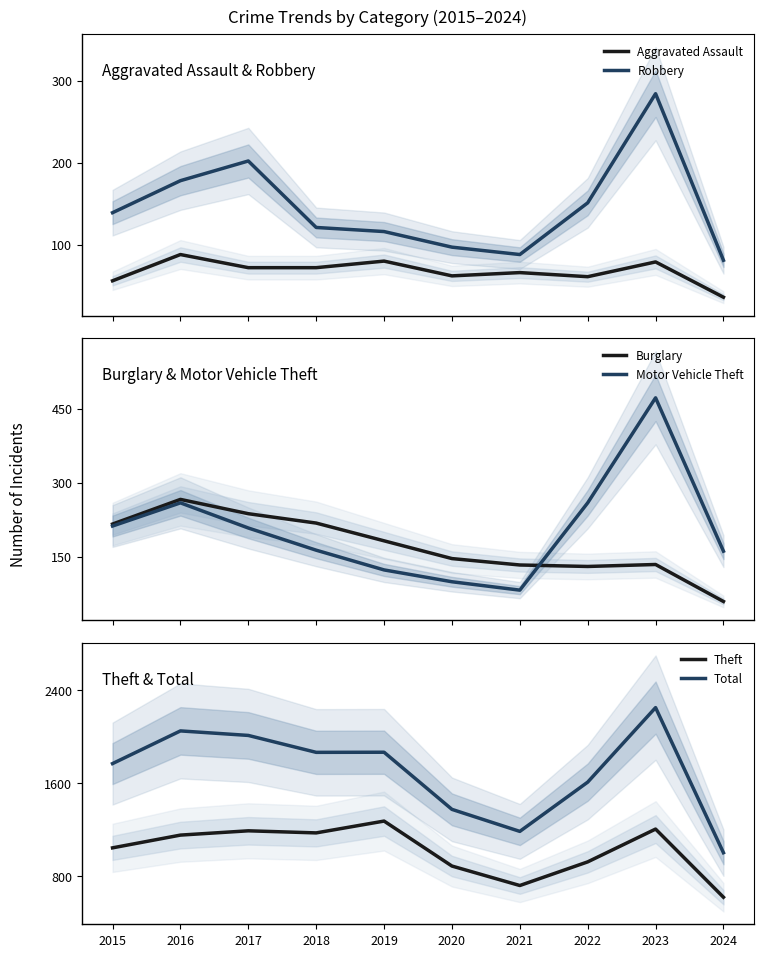

What are all the series names shown in the legend?

Aggravated Assault, Robbery, Burglary, Motor Vehicle Theft, Theft, Total